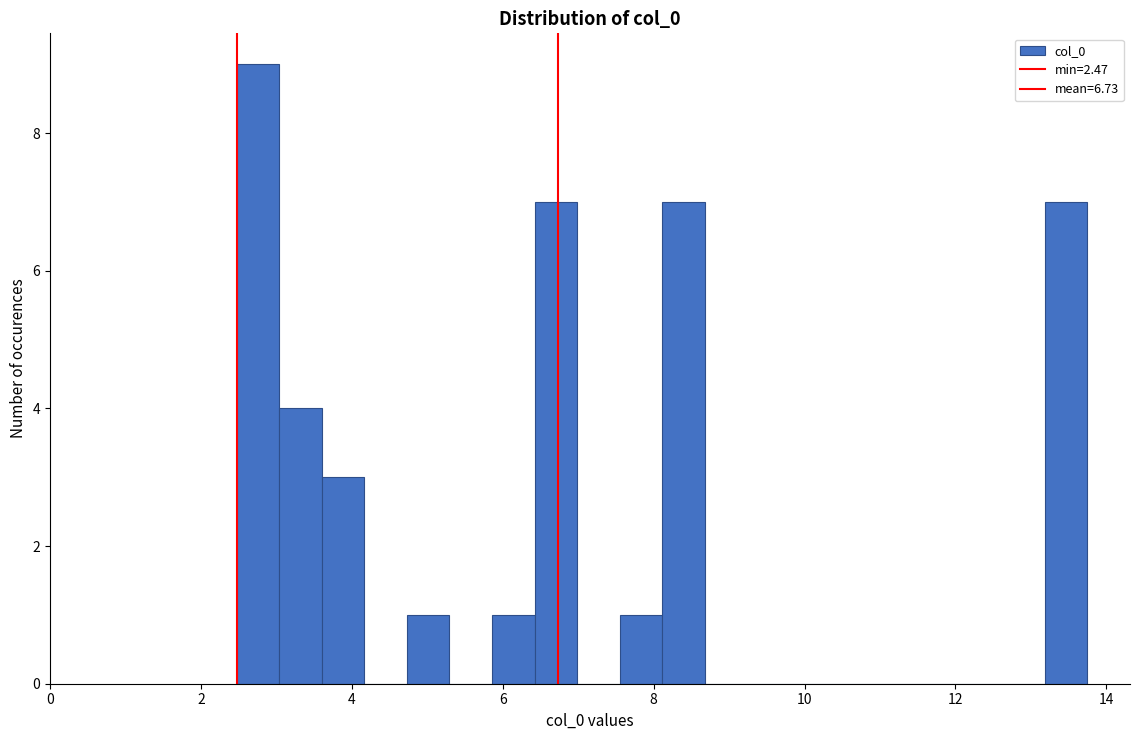

Around what value on the x-axis is the tallest bar? Give the approximate position of its centre, as read against the axis.

2.8